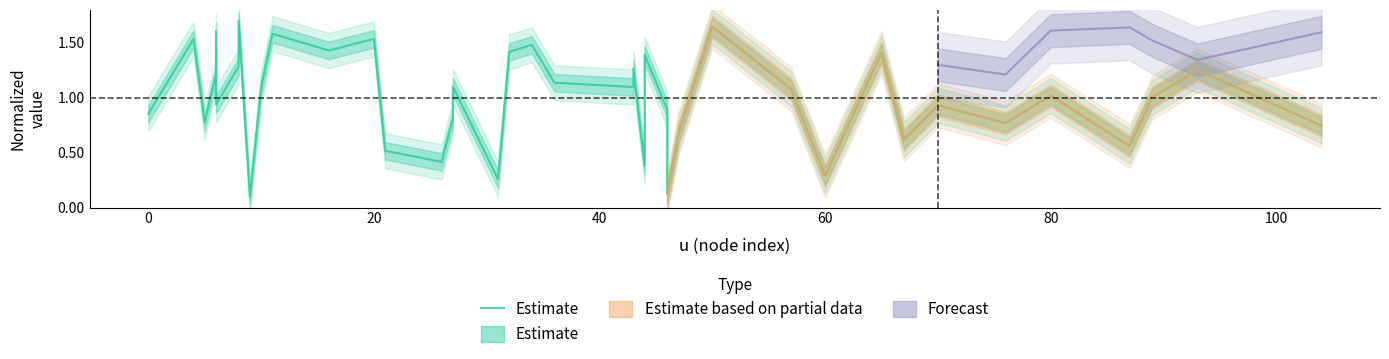

True or false: there are more than 2 points higher than both neighbors.

True